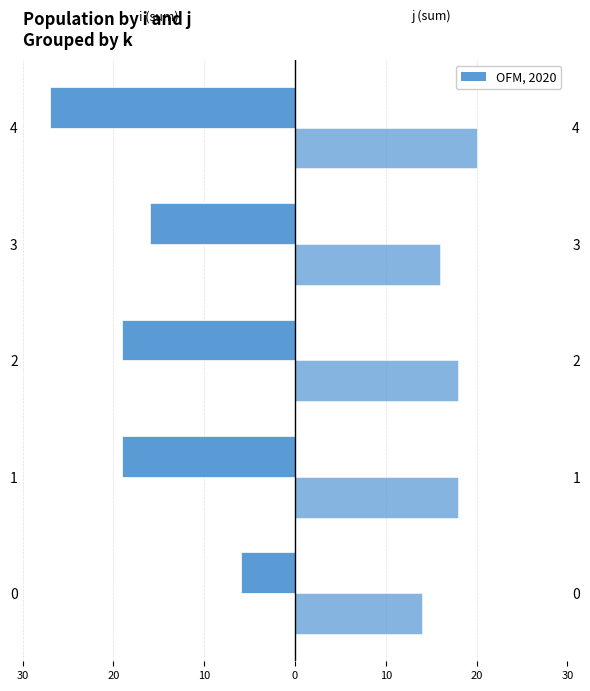

Count the number of categories in the chart.

5